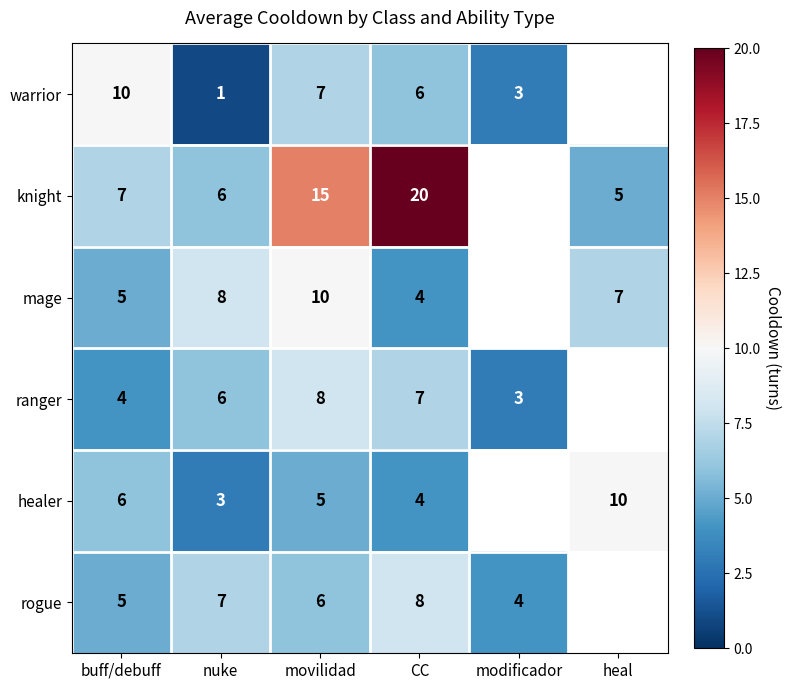

What is the smallest value displayed?

1.0